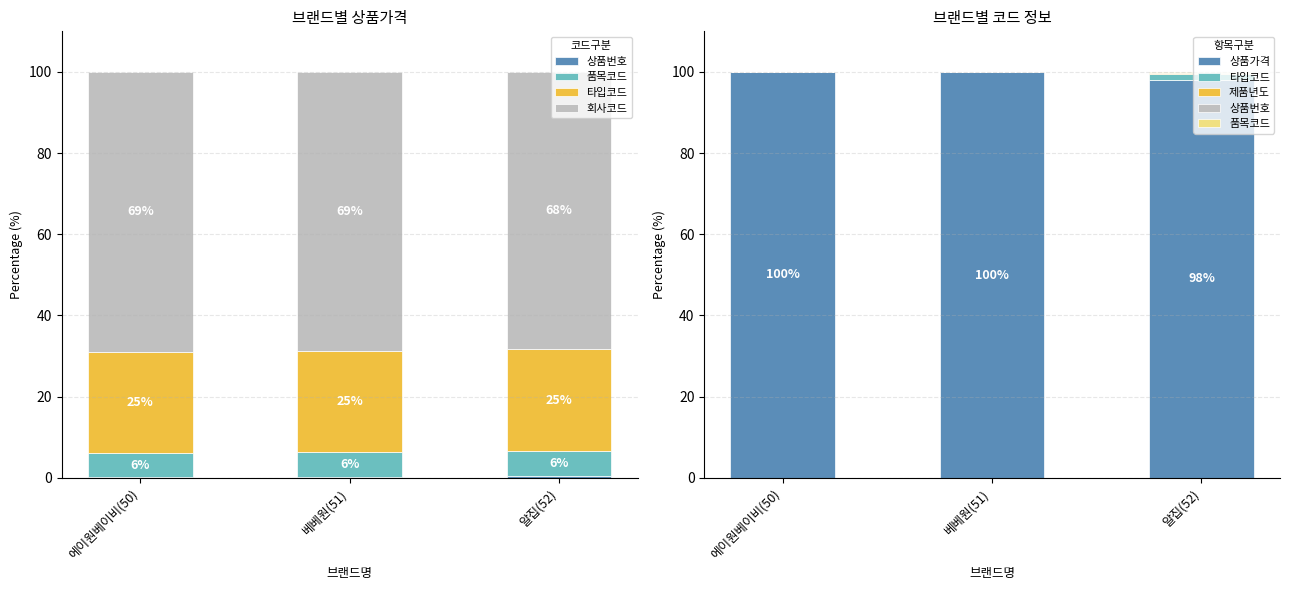

What is the total value across all series at 알집(52)?

168.3